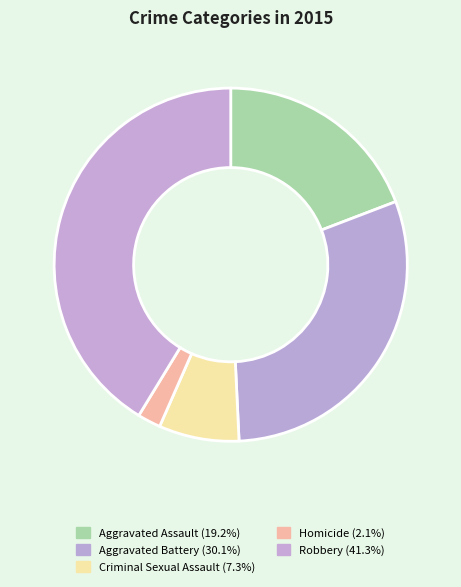

What percentage is the Homicide slice, to the nearest percent?

2%